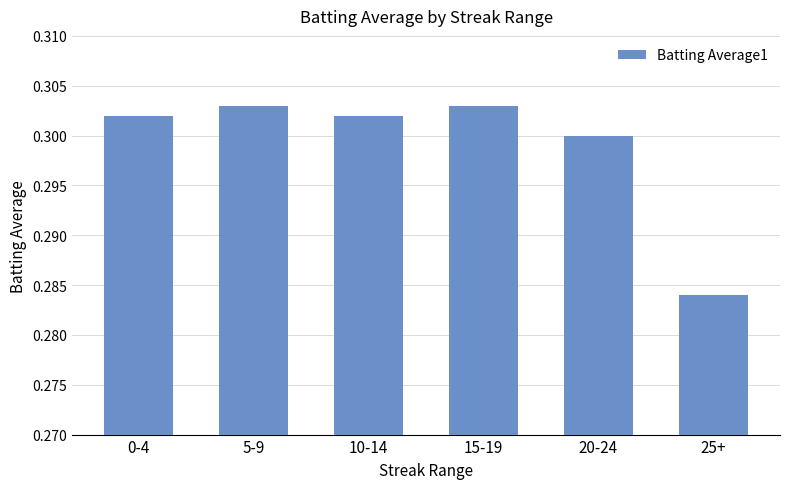

The chart shows a value of 0.3 at 20-24. True or false?

True